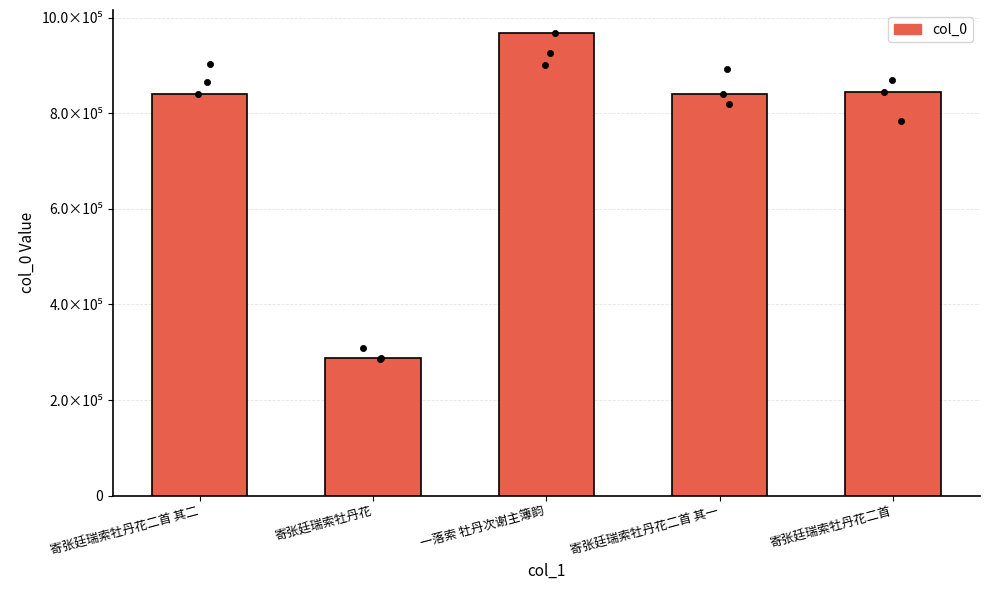

Between 一落索 牡丹次谢主簿韵 and 寄张廷瑞索牡丹花二首 其二, which is larger?

一落索 牡丹次谢主簿韵